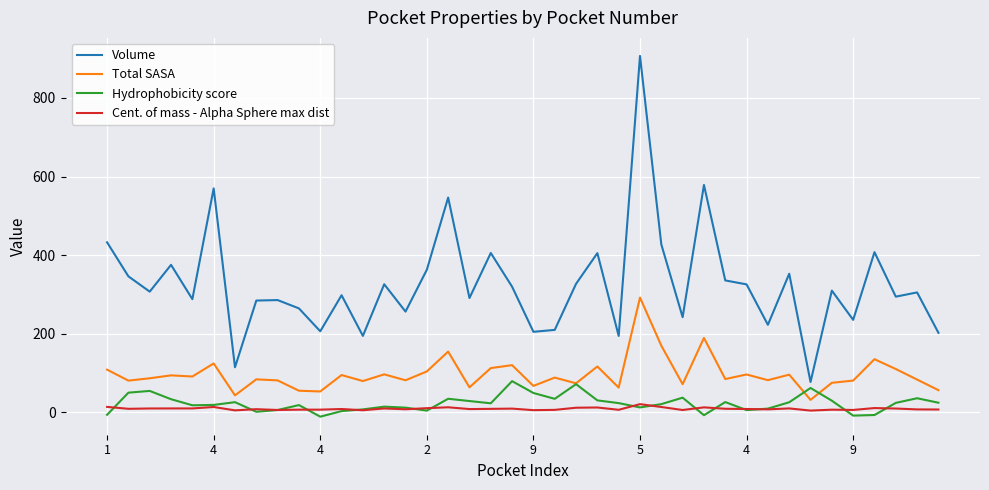

Which series has the widest spread of values?

Volume